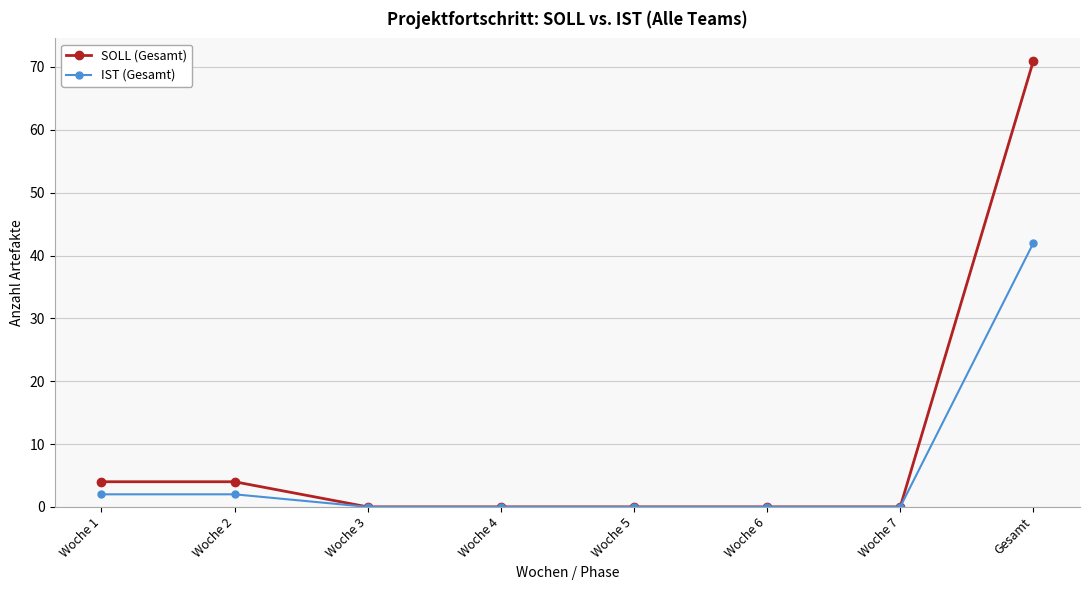

At which category is the sum across all series the highest?

Gesamt